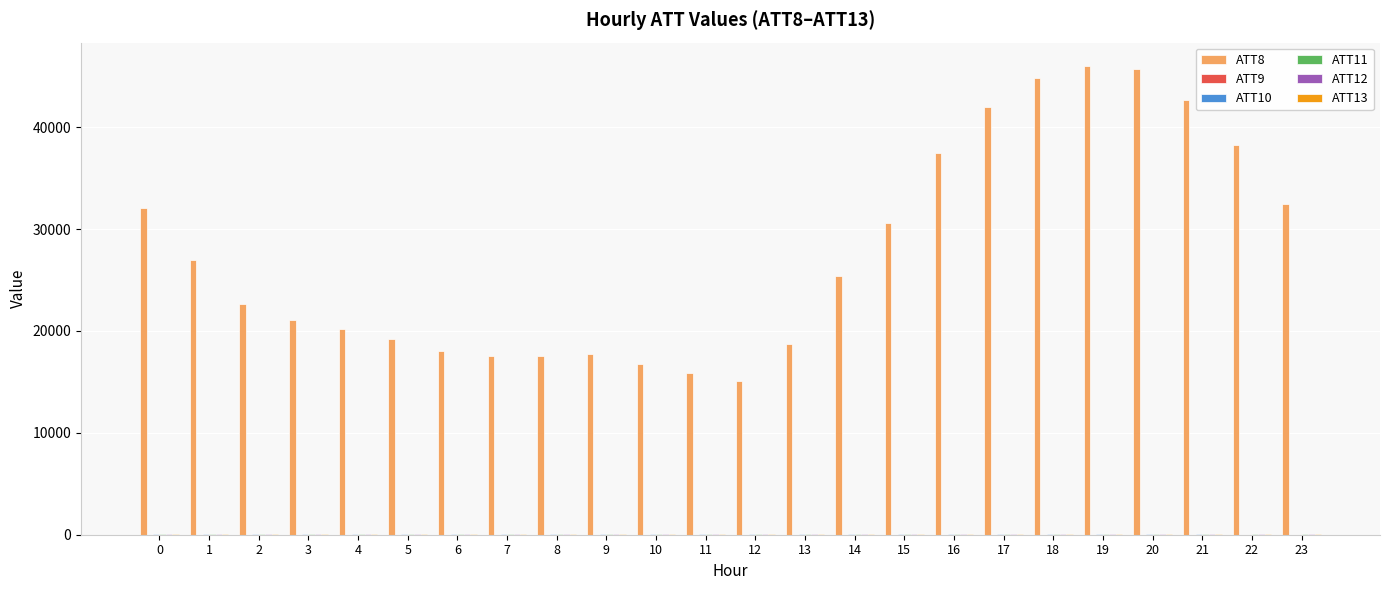

What is the maximum value shown in the chart?

46000.0